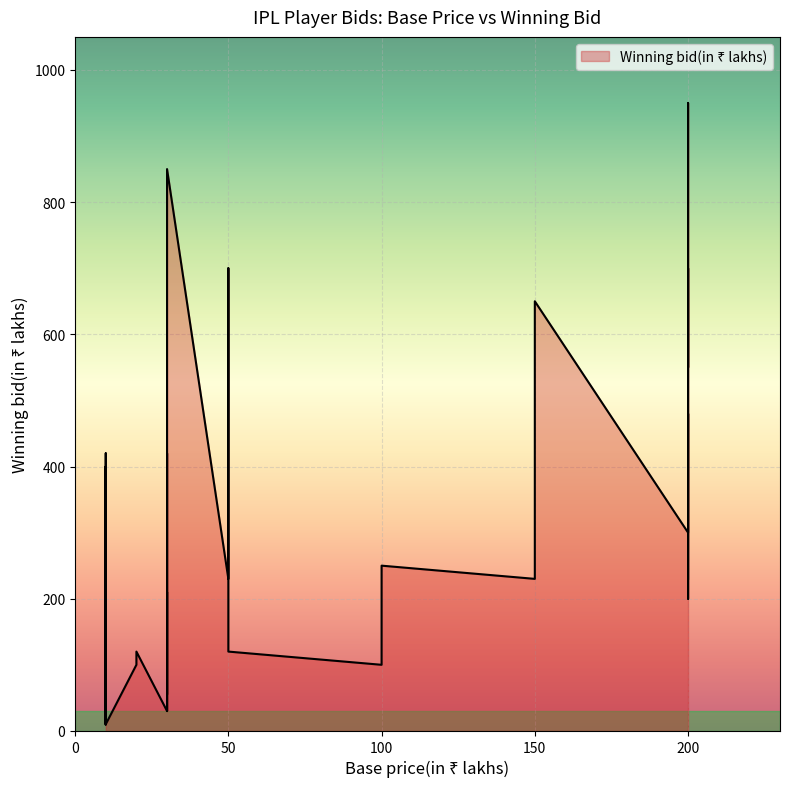

What is the change in value from 50 to 50?

+470